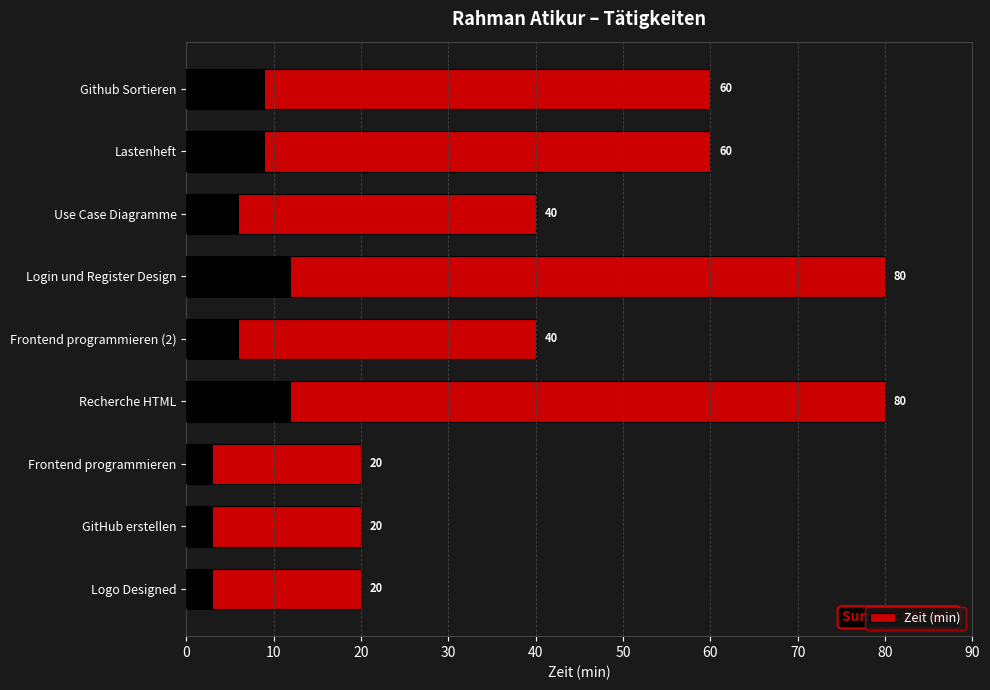

How many data points are above 40?

4